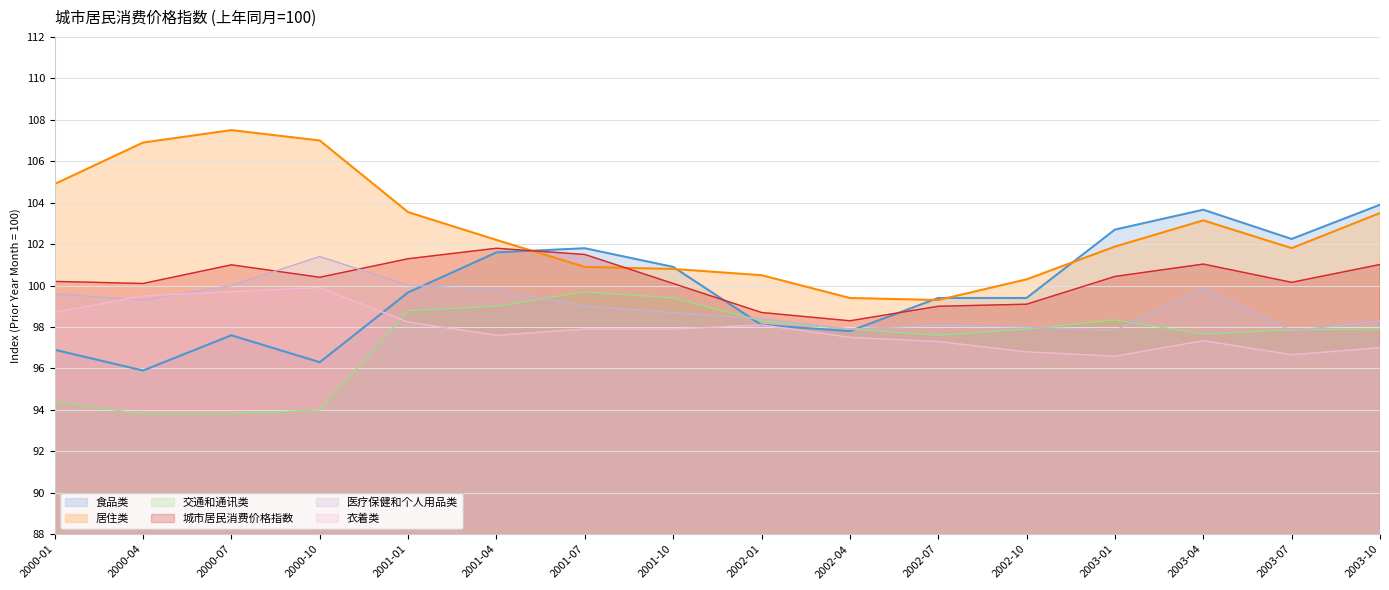

At which category is the sum across all series the highest?

2003-04